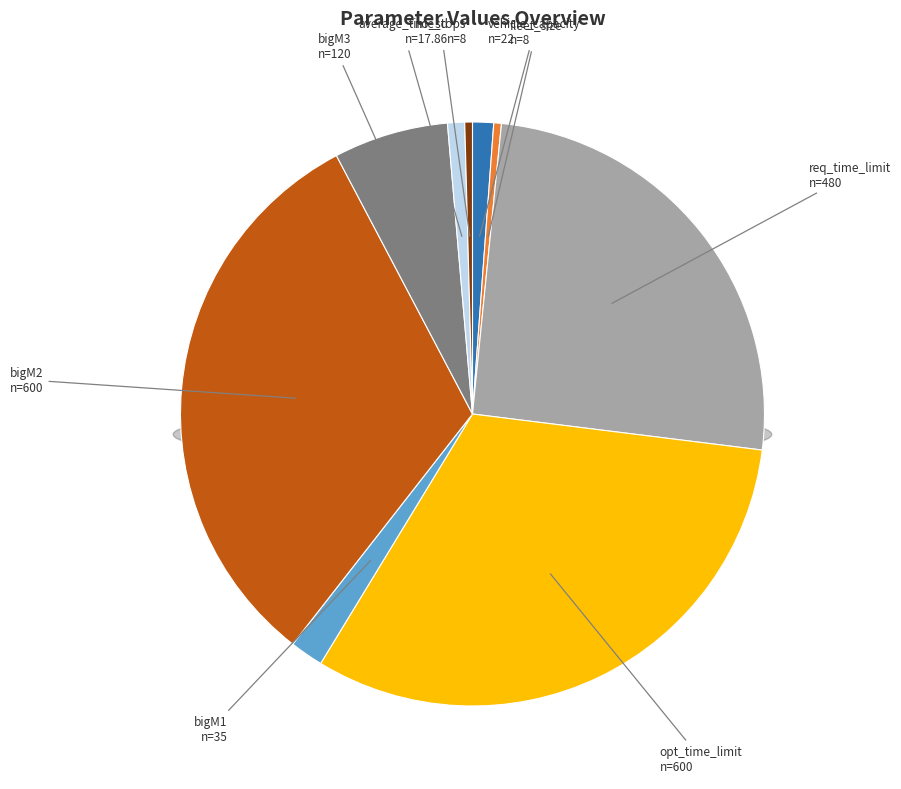

Is there any slice that represents more than half of the pie?

No